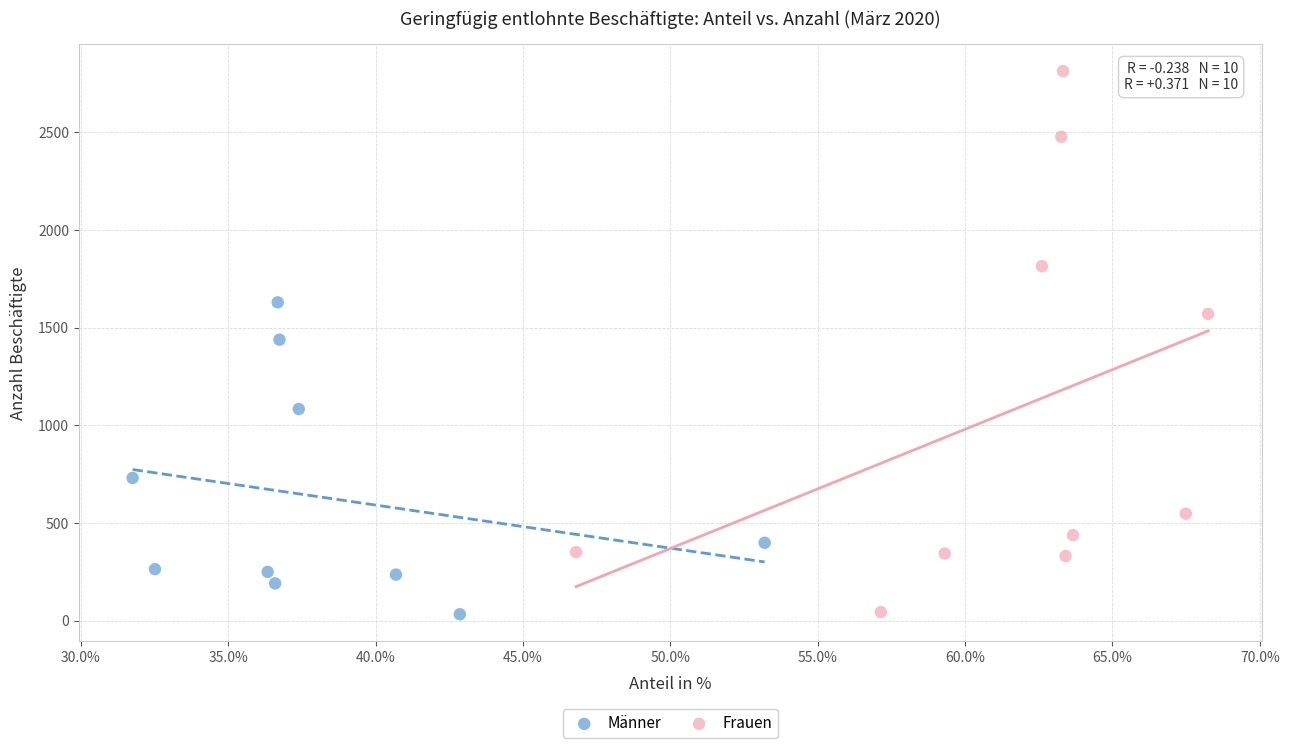

Which series has the widest spread of Y values?

Frauen